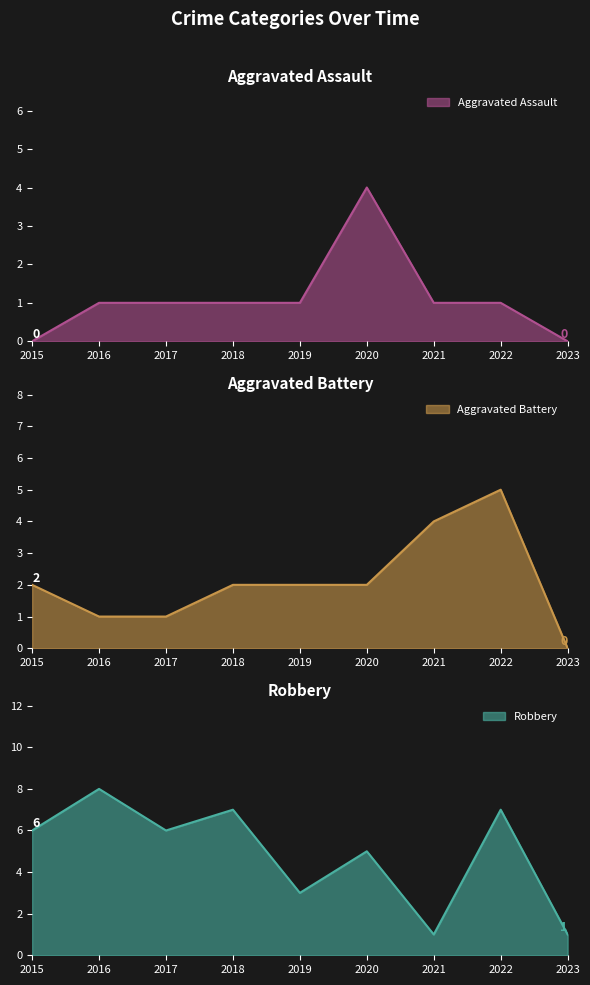

Which has a higher value, 2017 or 2020?

2020